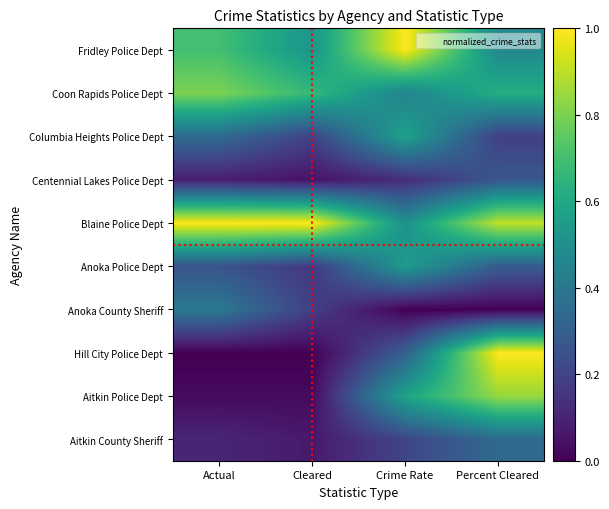

How many categories are shown in the chart?

4